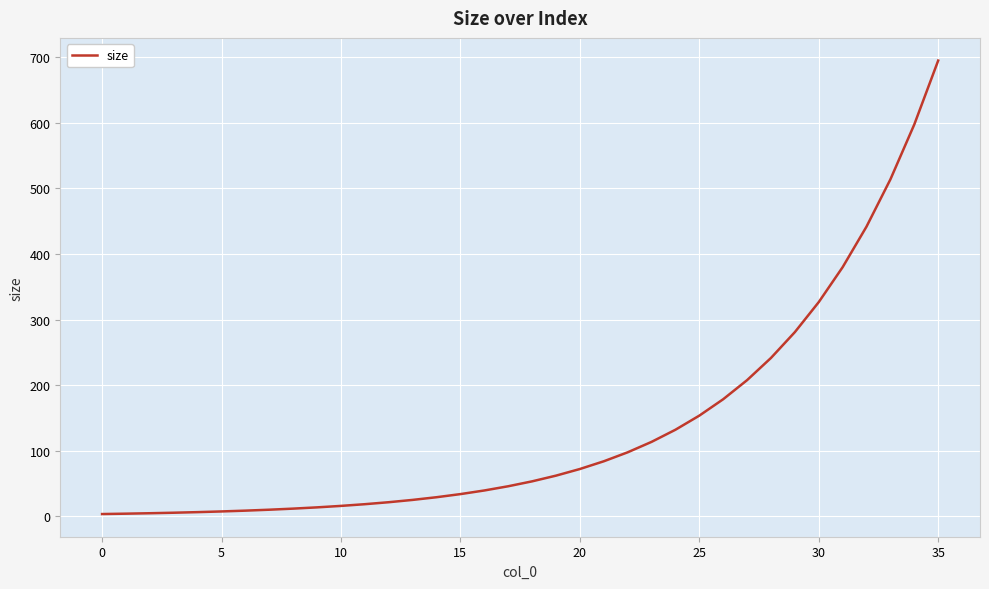

Does the chart display data point markers on the line(s)?

No